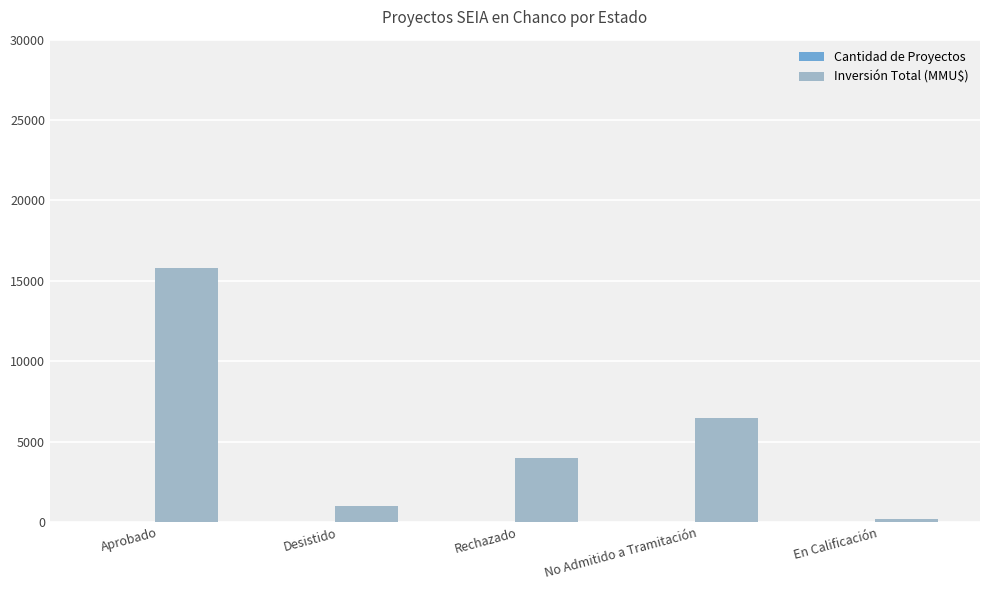

At which label does Inversión Total (MMU$) first exceed 4000?

Aprobado